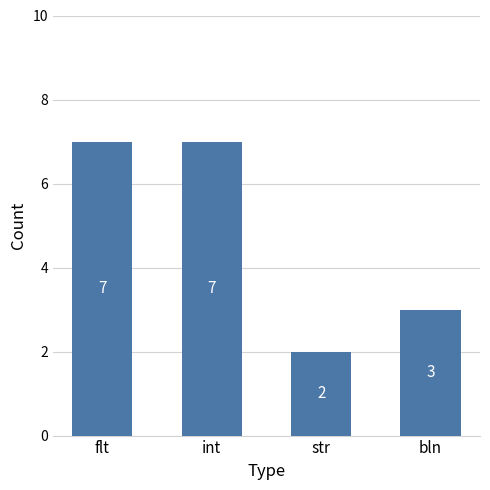

Does the chart contain any negative values?

No